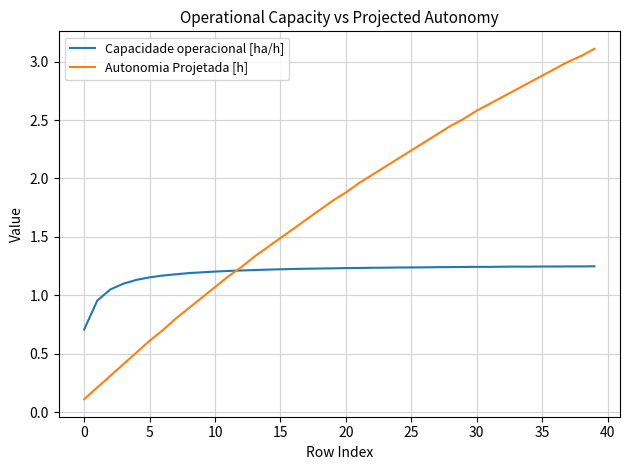

How many lines are shown in the chart?

2